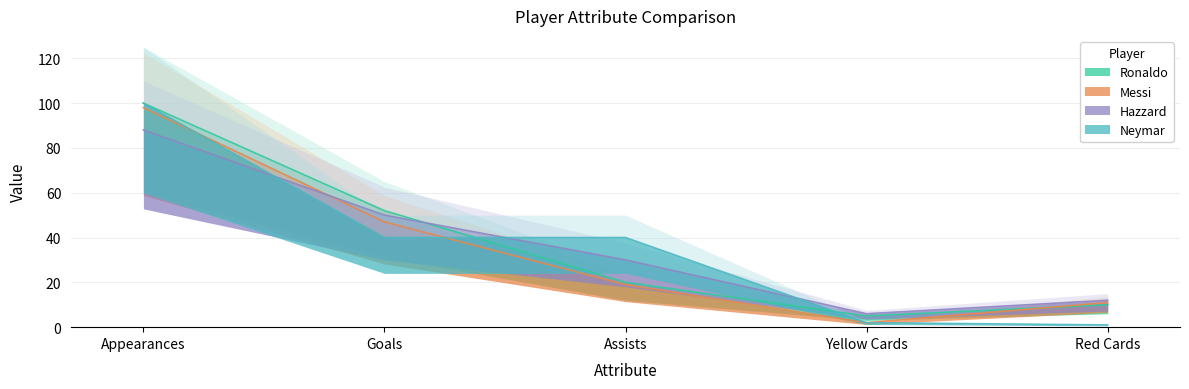

Reading left to right, what are all the values shown in this chart?

Ronaldo: 100	52	20	5	10
Messi: 98	47	19	2	11
Hazzard: 88	50	30	6	12
Neymar: 100	40	40	2	1